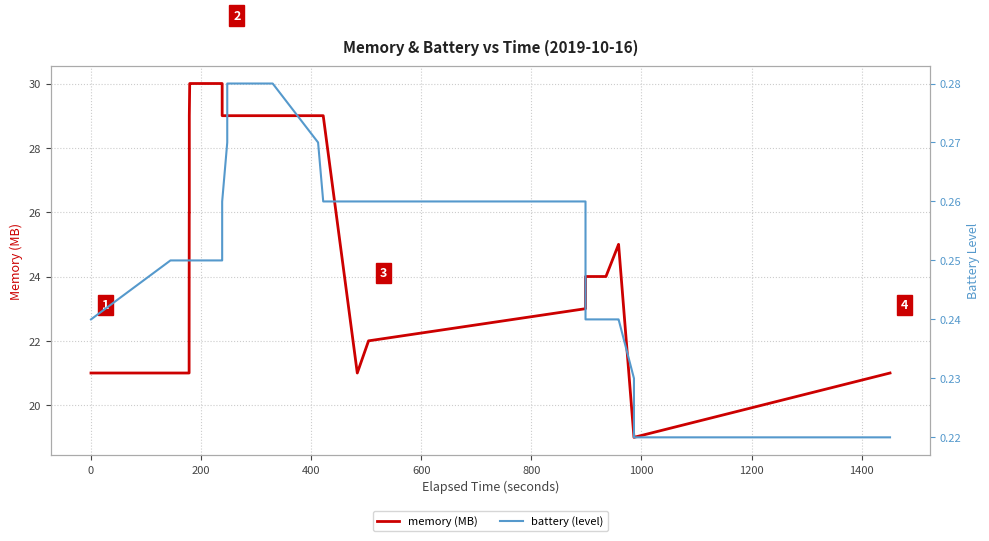

Is the value of memory (MB) at 13 greater than the value of battery (level) at 24?

Yes